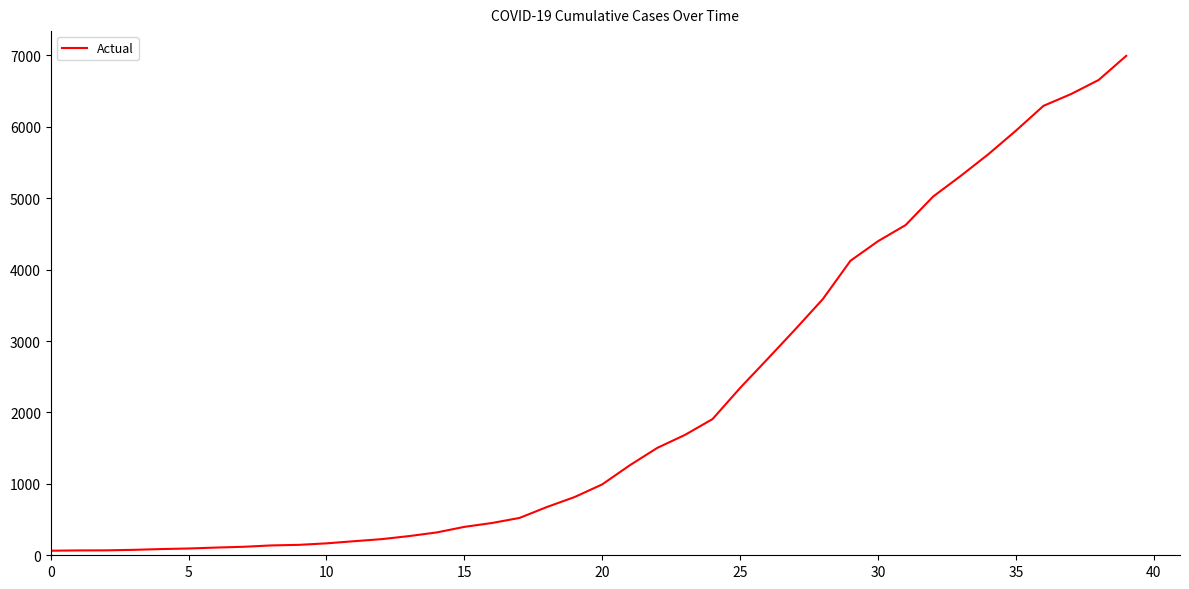

What is the maximum value shown in the chart?

6995